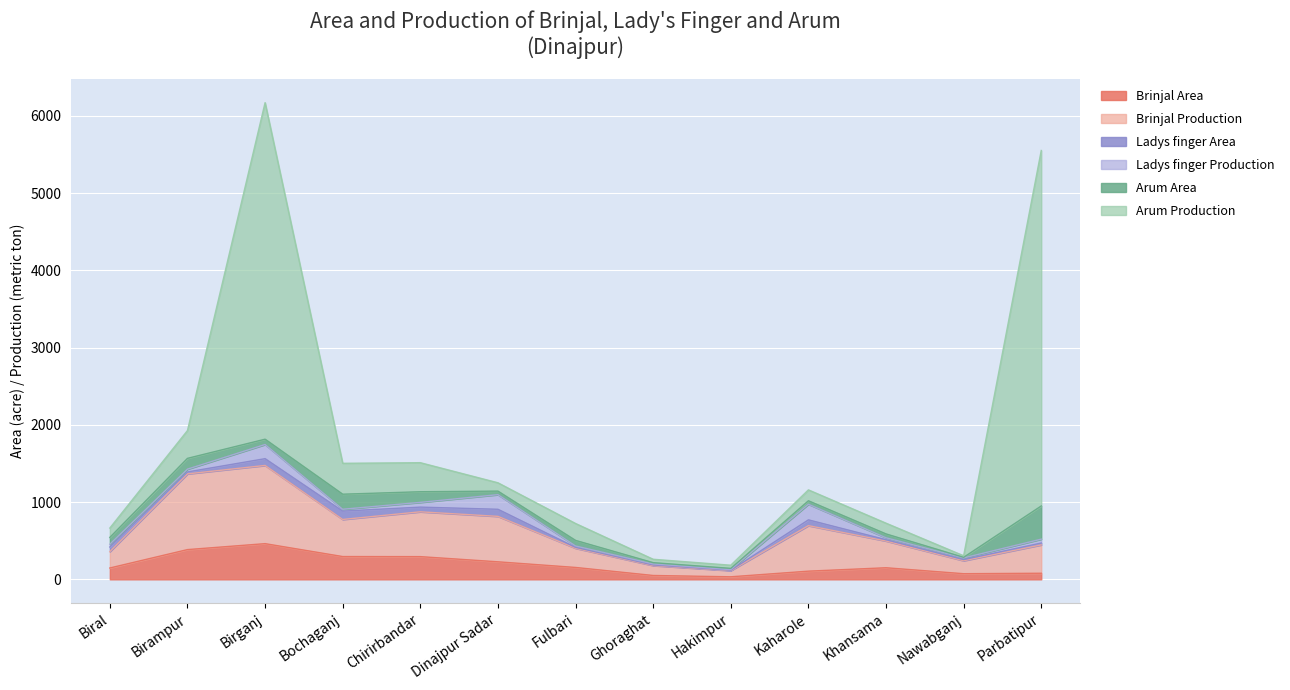

What is the spread (max minus min) of values at Parbatipur?

4577